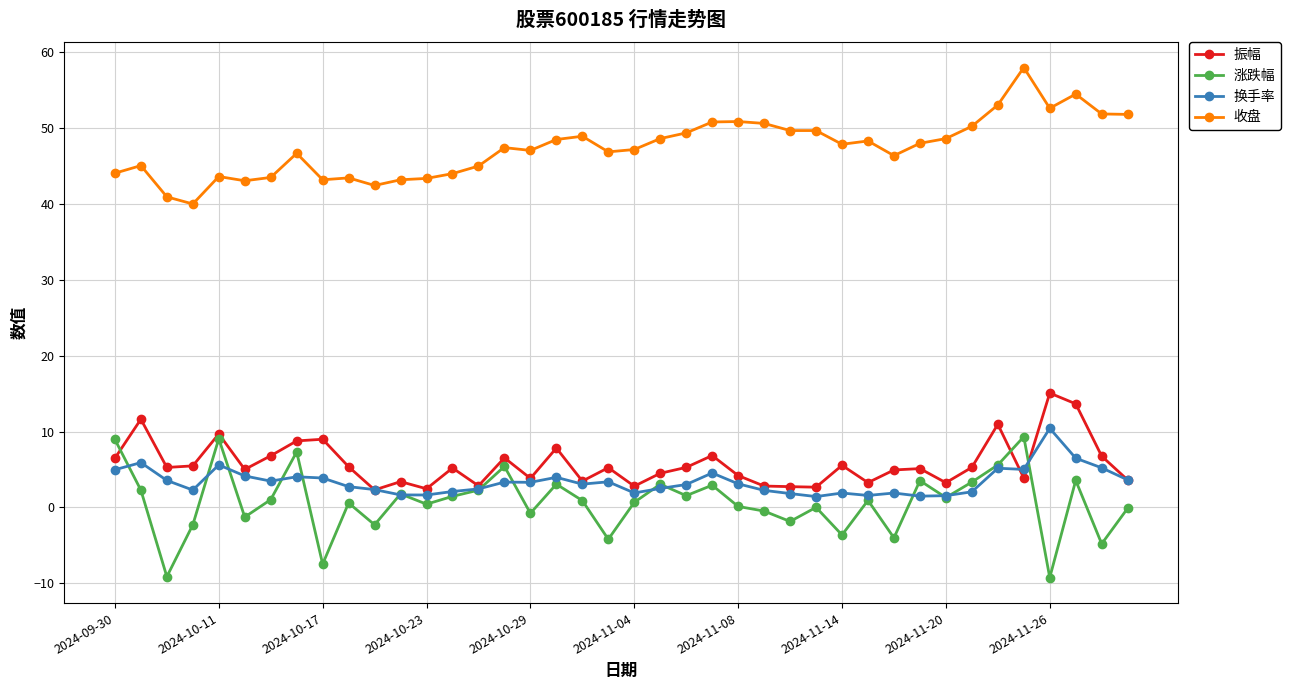

True or false: 换手率 has more than 2 interior local peaks.

True